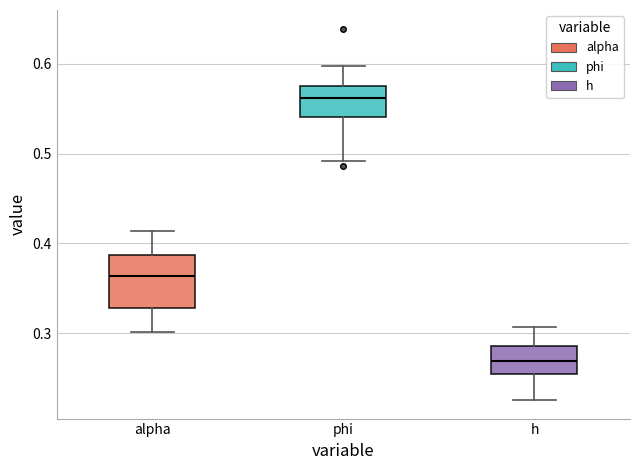

Comparing the boxes themselves (not the whiskers), which one is the tallest?

alpha